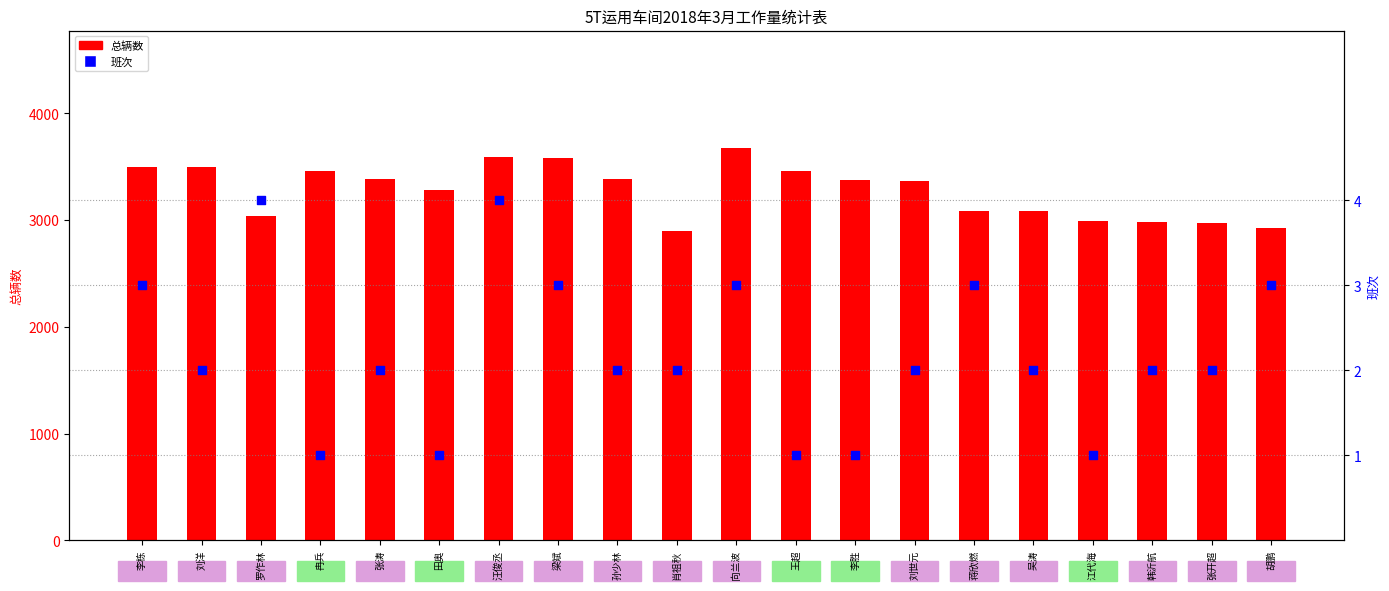

What is the total value across all series at 张开超?

2975